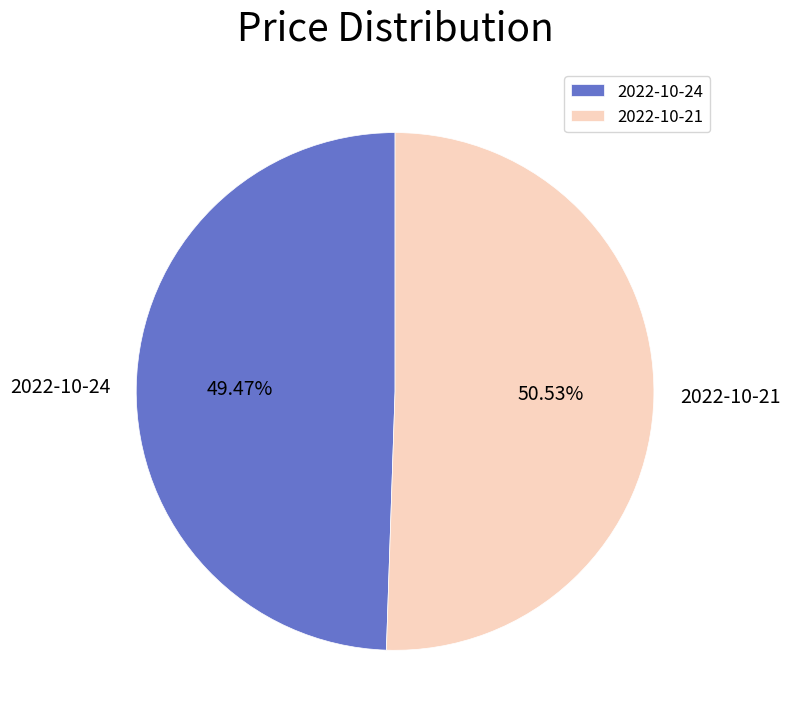

To the nearest percent, what percentage of the pie is 2022-10-21?

51%